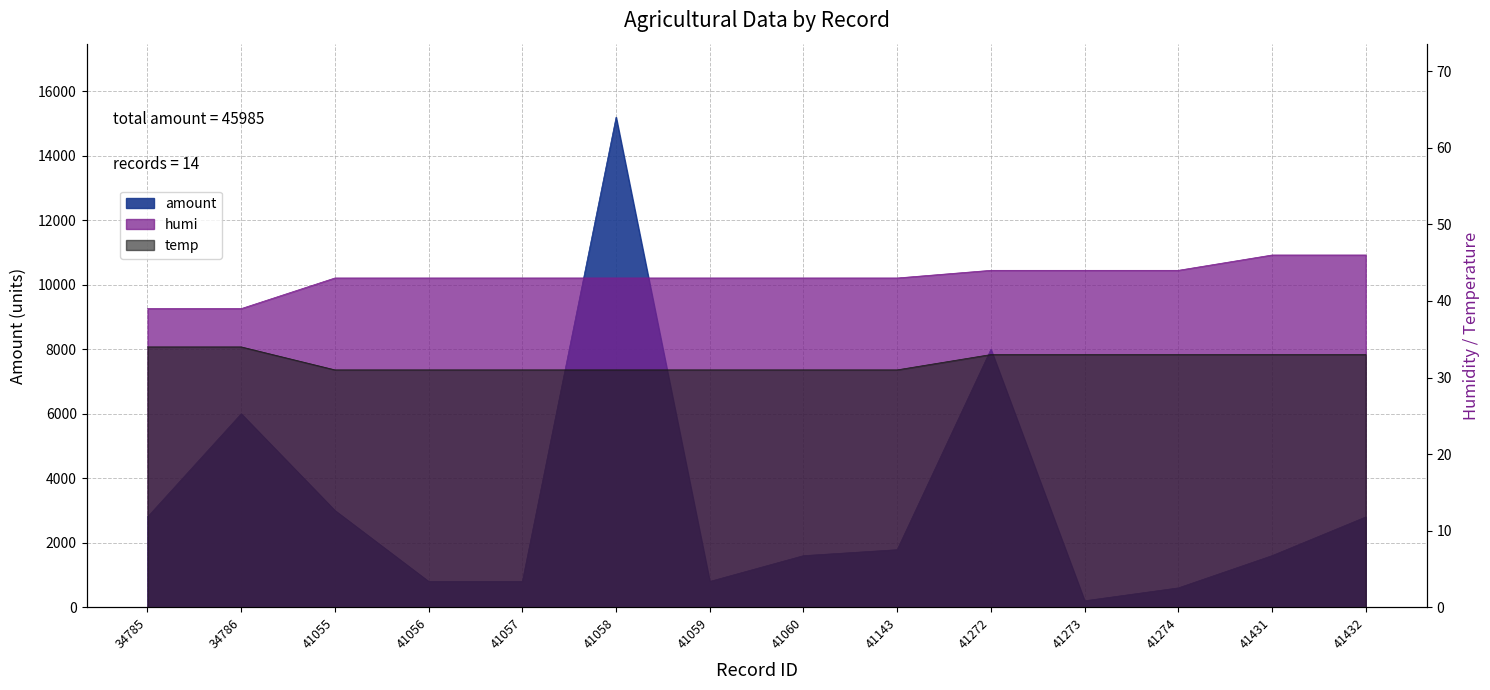

How many values in the humi series are below 43?

2